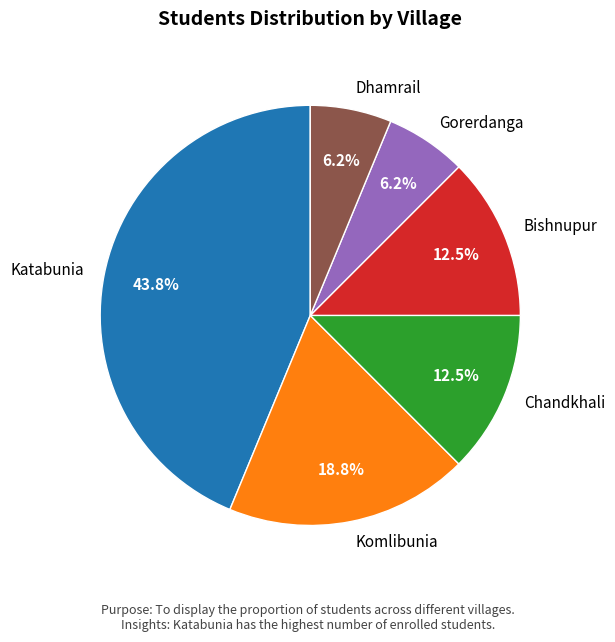

What is the largest slice in the pie chart?

Katabunia